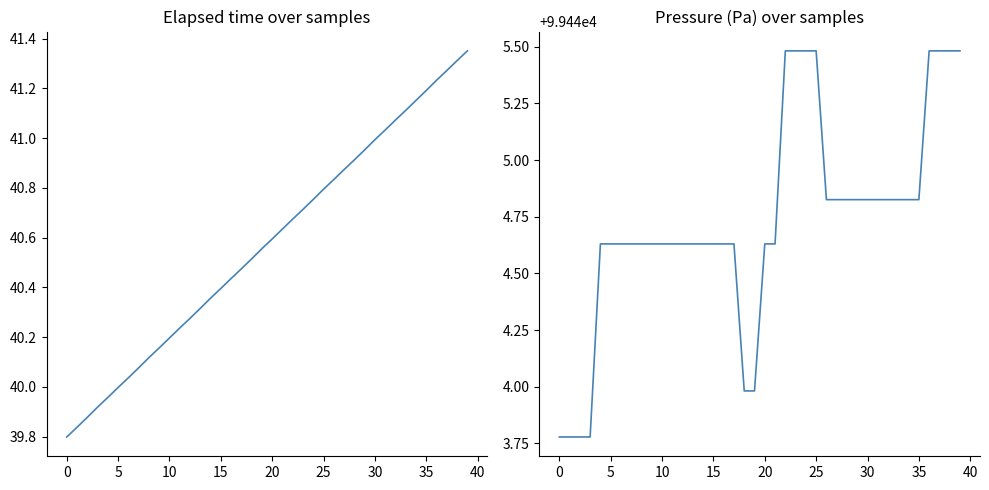

True or false: Pressure (Pa) and elapsed (s) cross at least once.

False